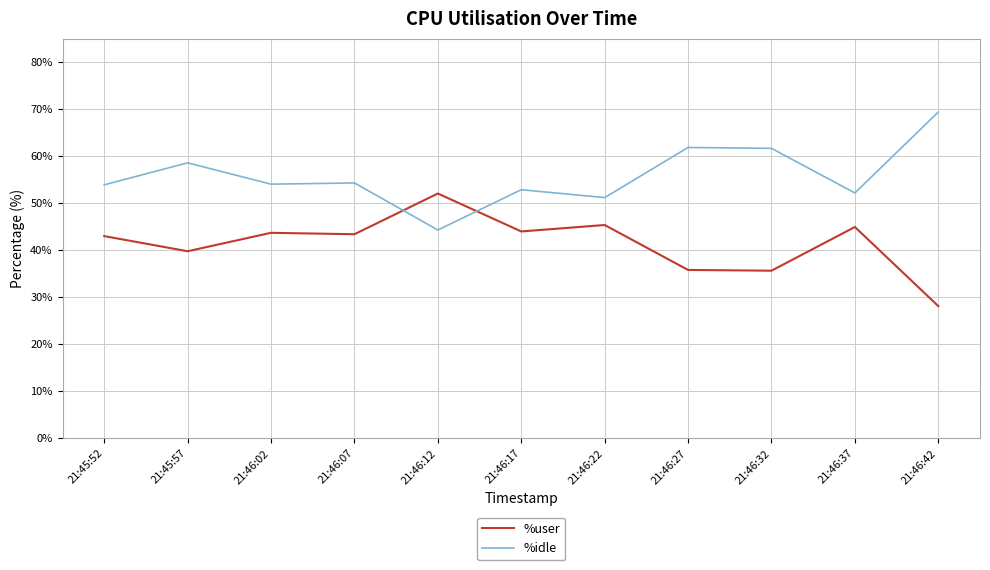

Between which two adjacent categories do %idle and %user first intersect?

21:46:07 and 21:46:12